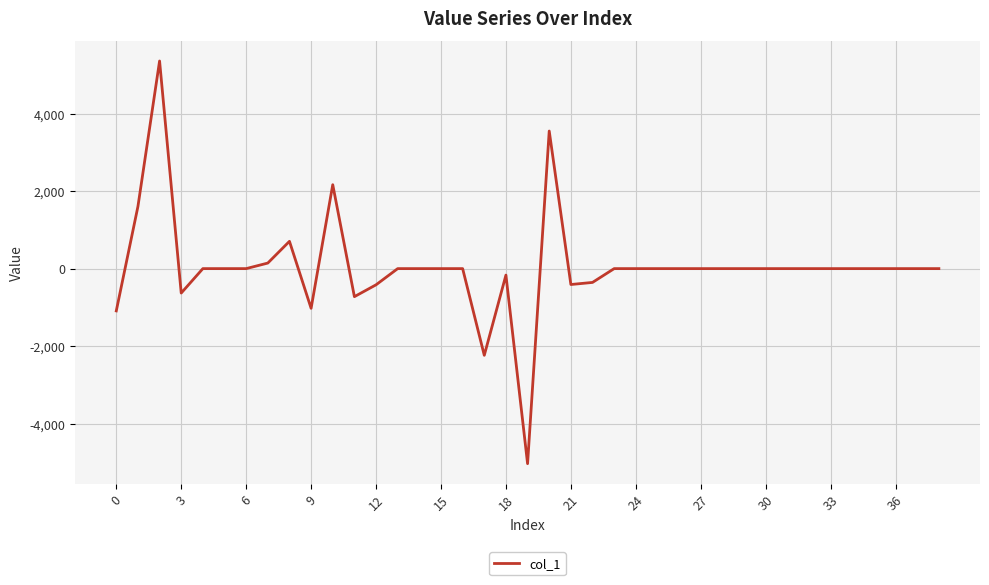

What is the difference between the maximum and minimum values?

10387.5